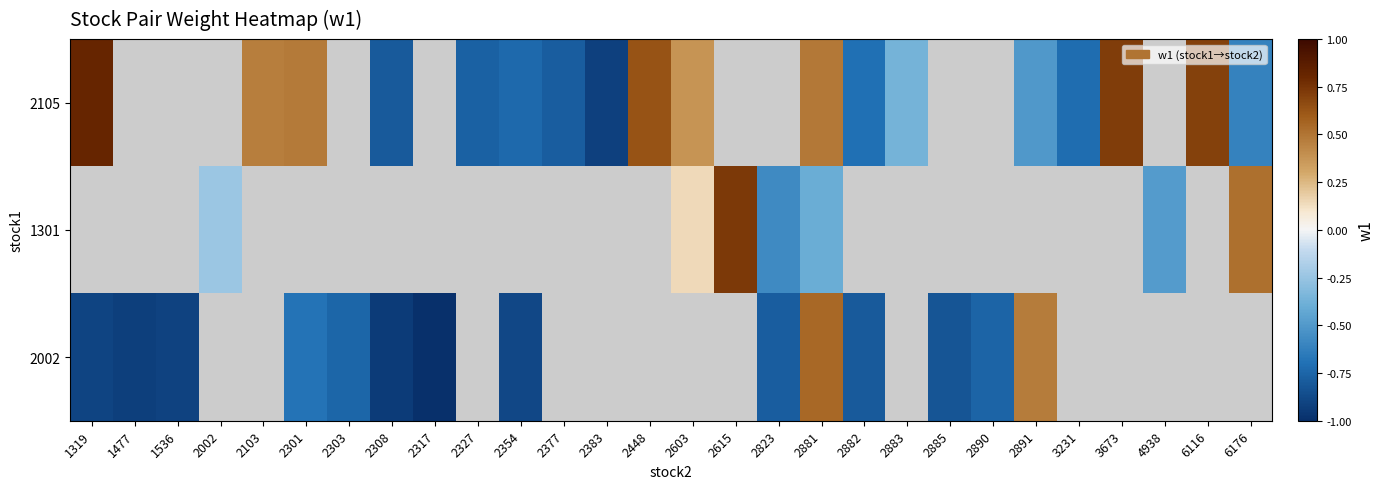

What is the minimum value shown in the chart?

-1.0